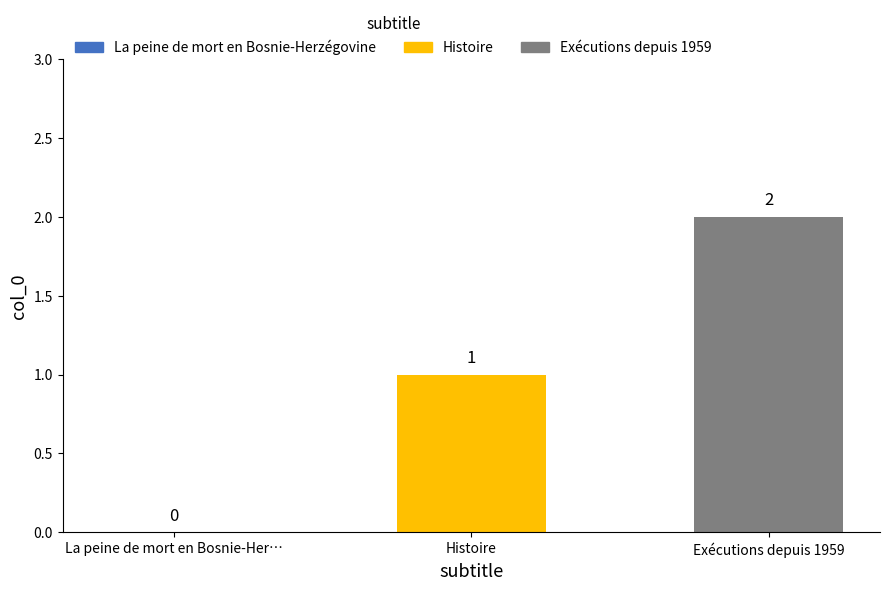

Which category has the highest value across all series?

Exécutions depuis 1959